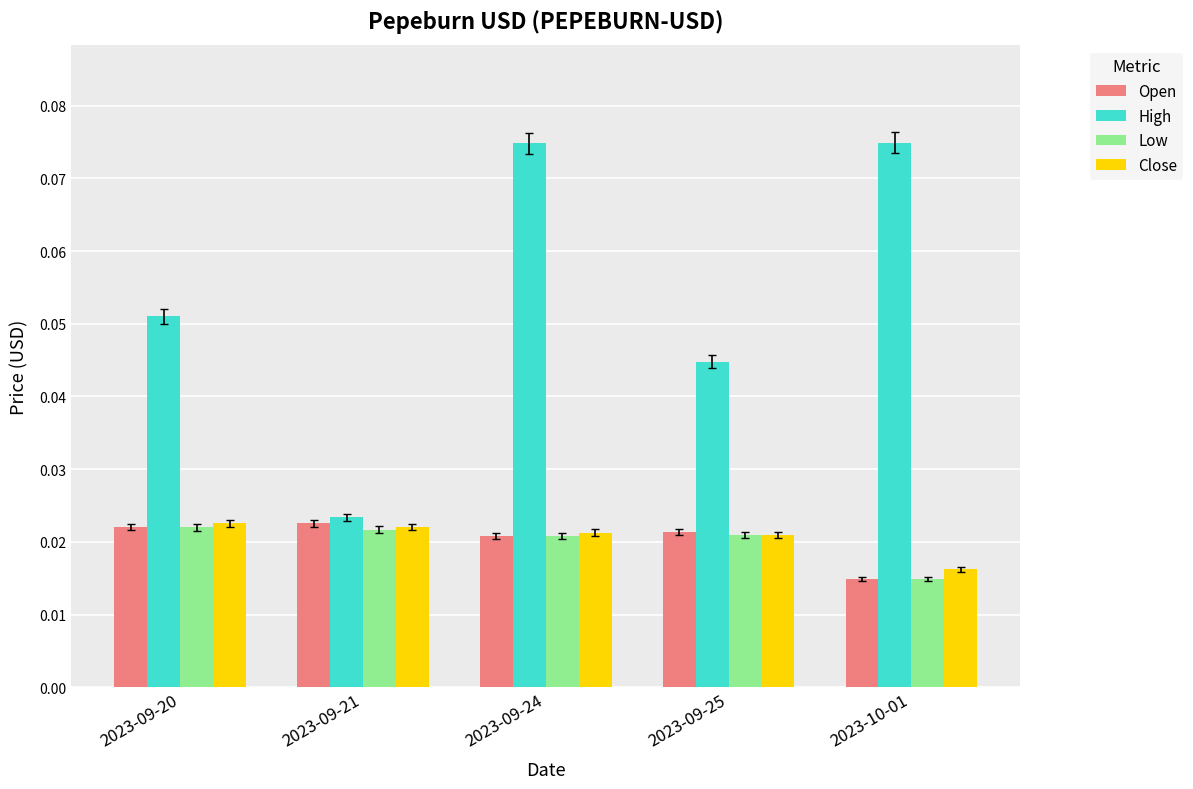

Count the number of categories in the chart.

5